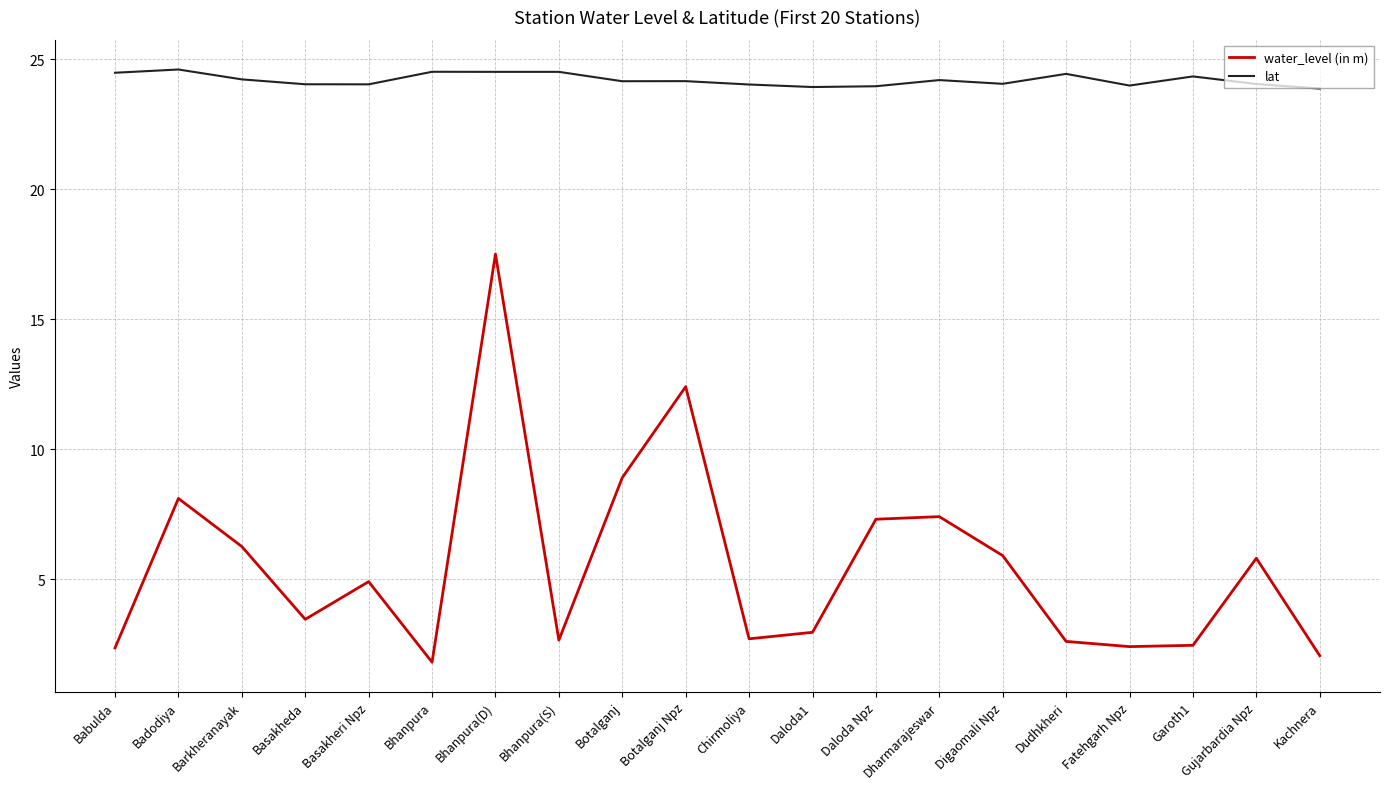

What is the lowest value of the lat series?

23.9